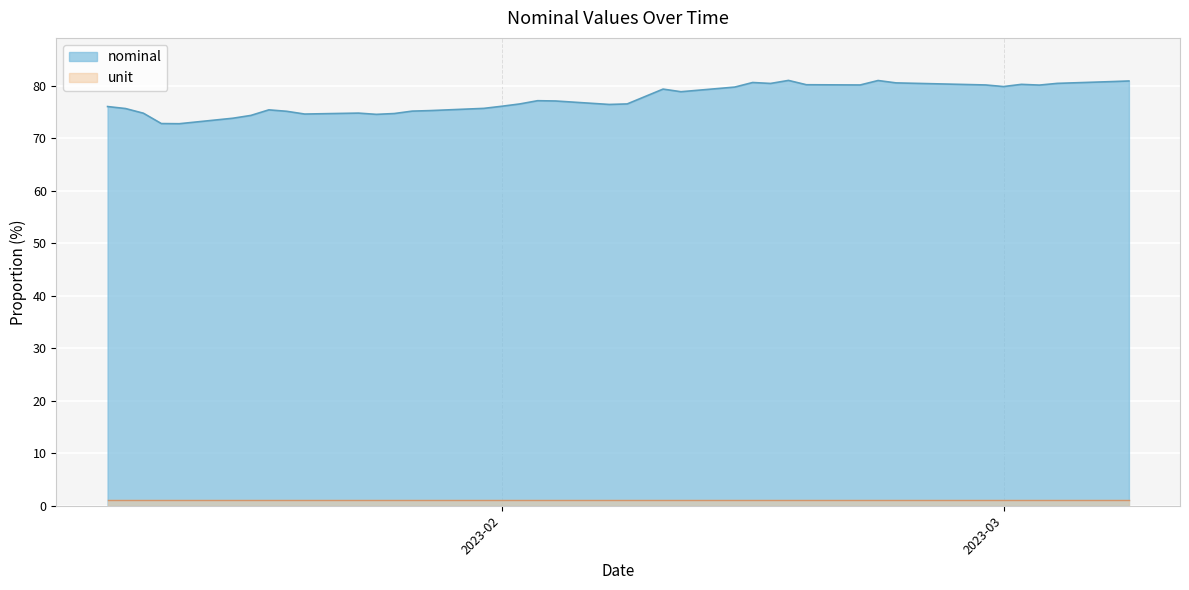

Which series has the widest spread of values?

nominal